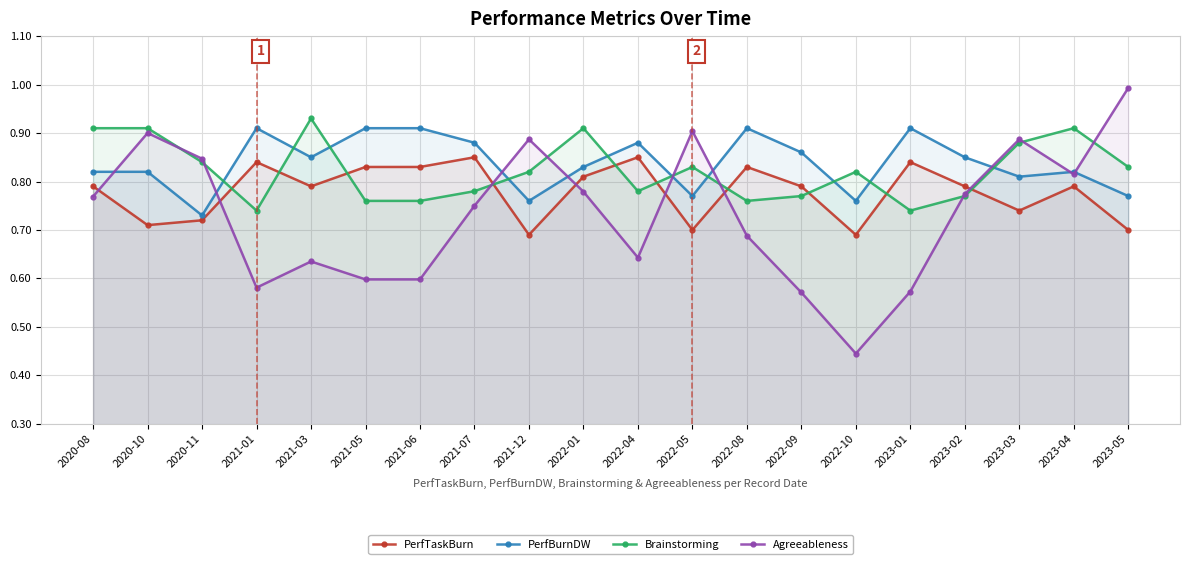

What is the greatest value displayed?

1.0